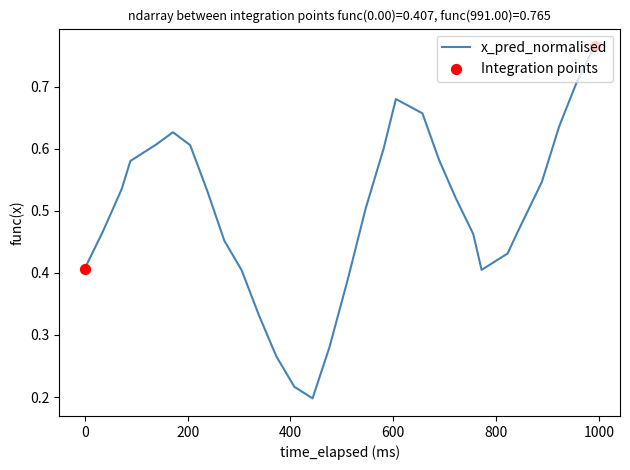

Is this an area chart (filled region under the line)?

No